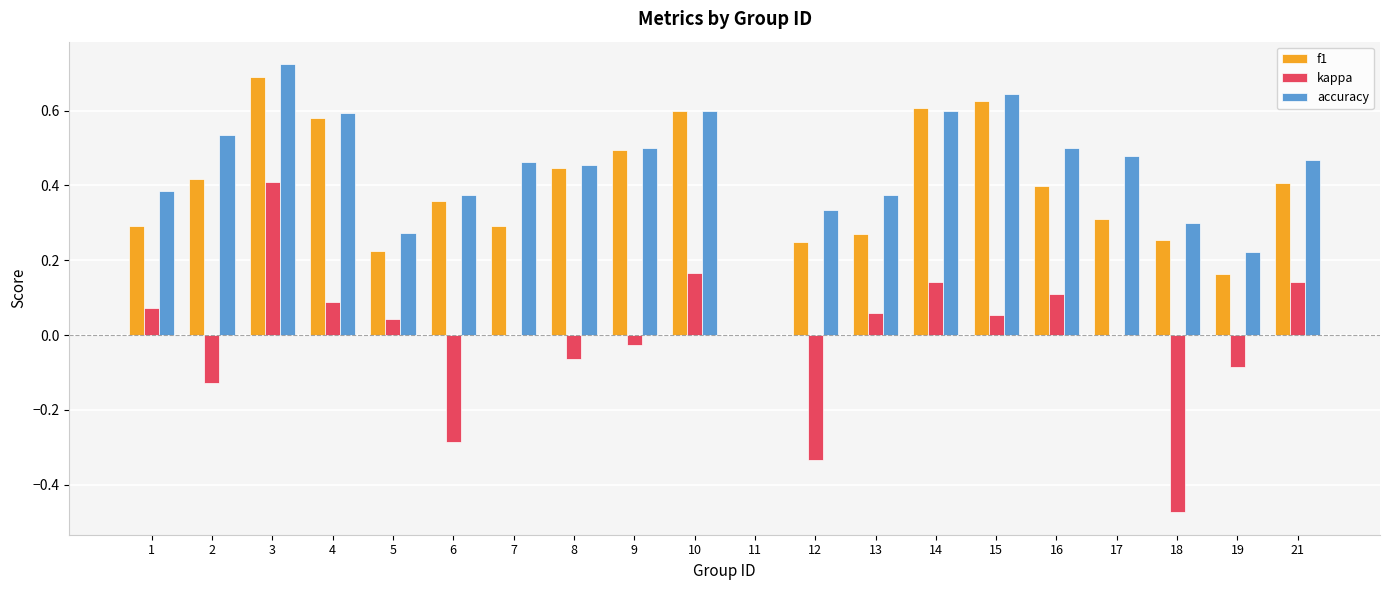

True or false: accuracy has a value of 0.4 at 13.

True